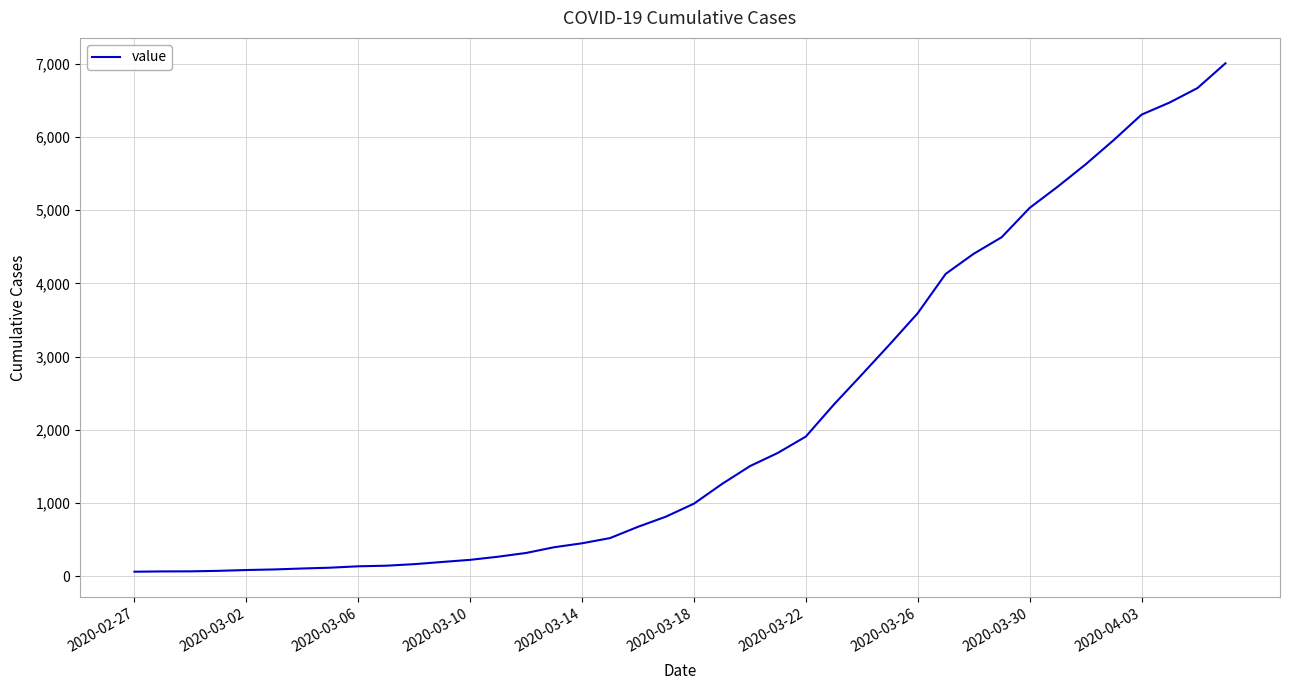

What is the difference between the maximum and minimum values?

6940